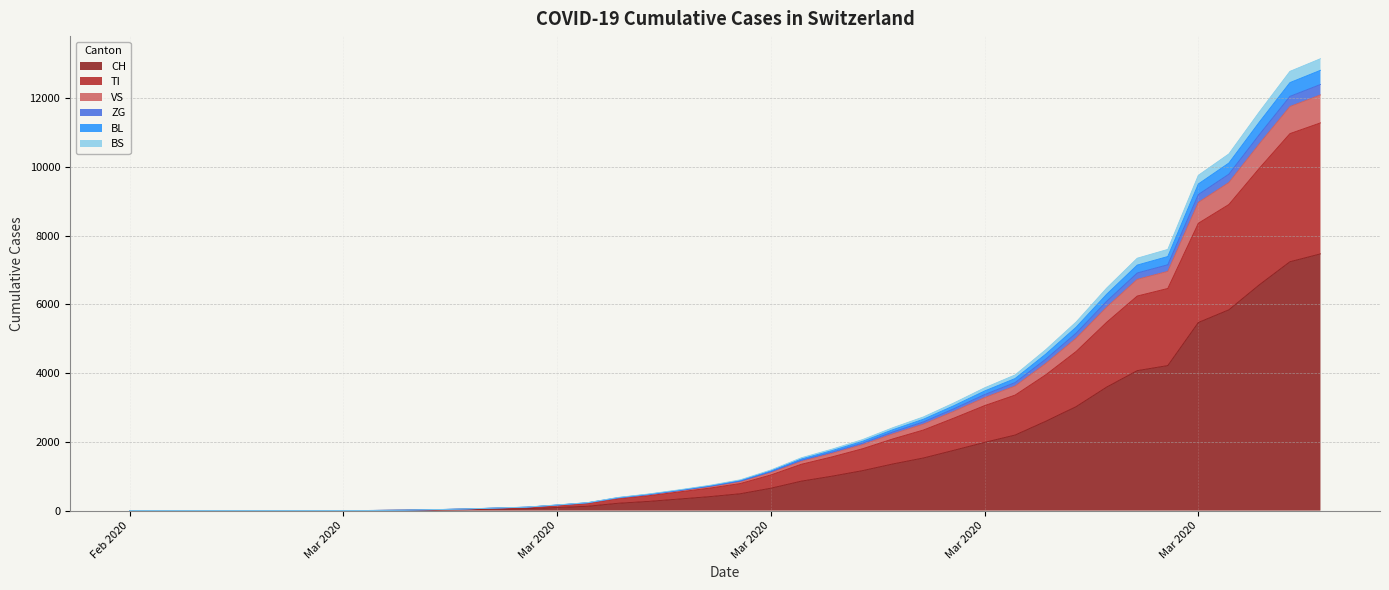

Which label corresponds to the largest value in the chart?

2020-04-04